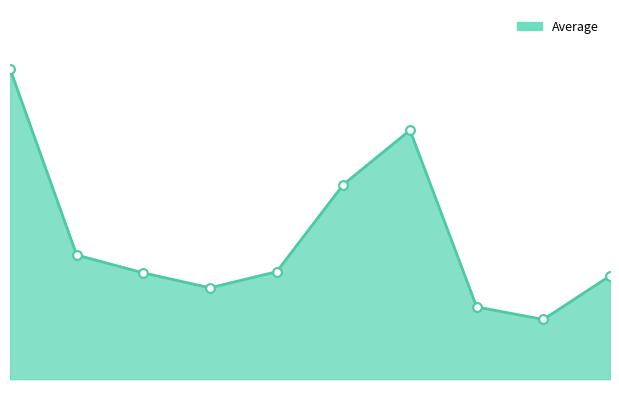

How many lines are shown in the chart?

1